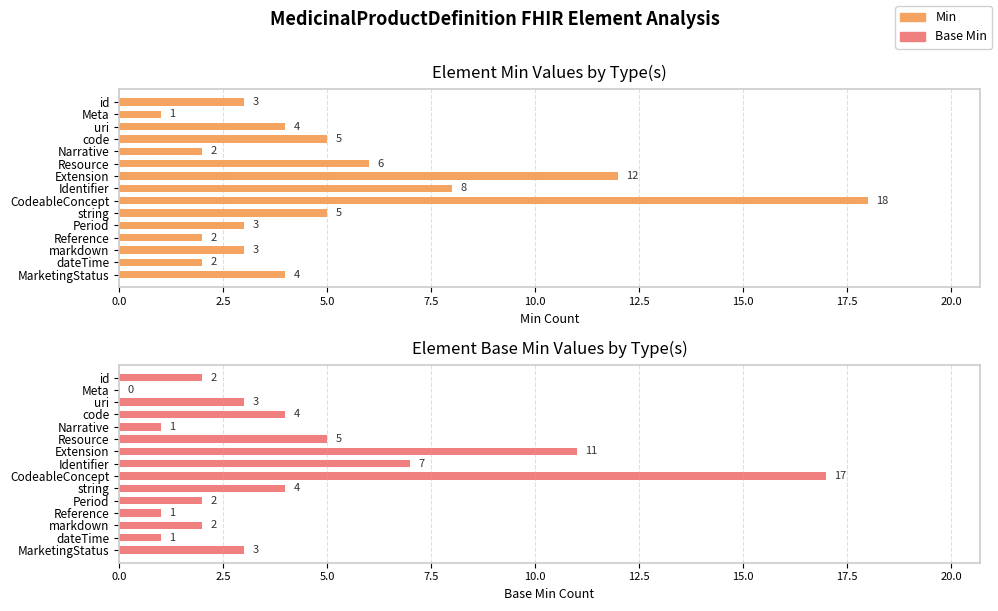

What are all the series names shown in the legend?

Min, Base Min